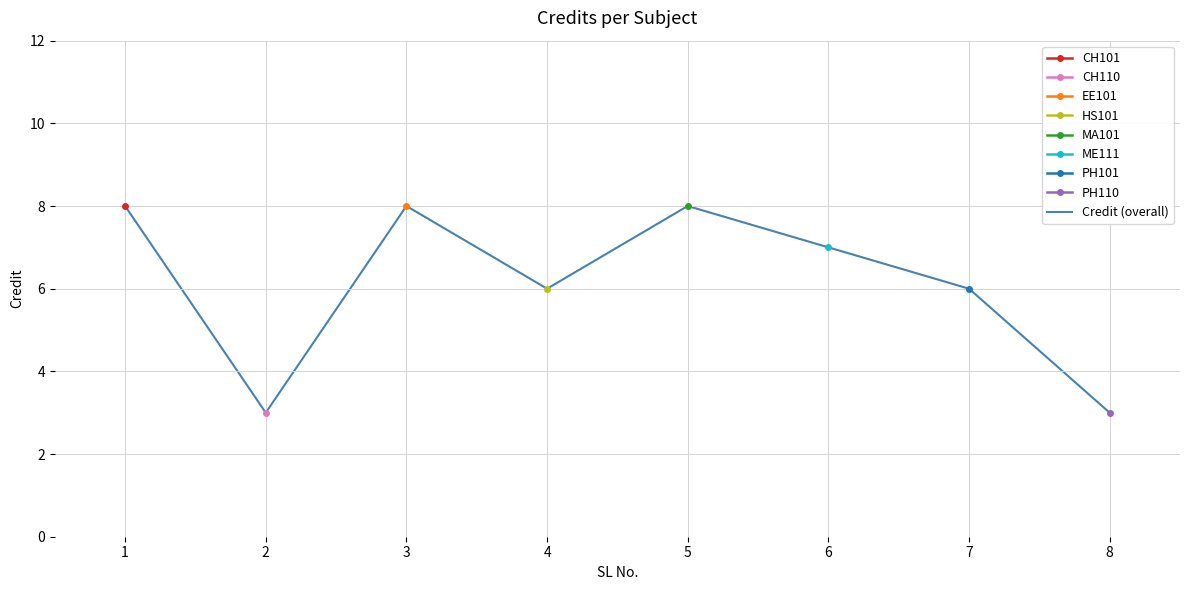

Which label corresponds to the smallest value in the chart?

2